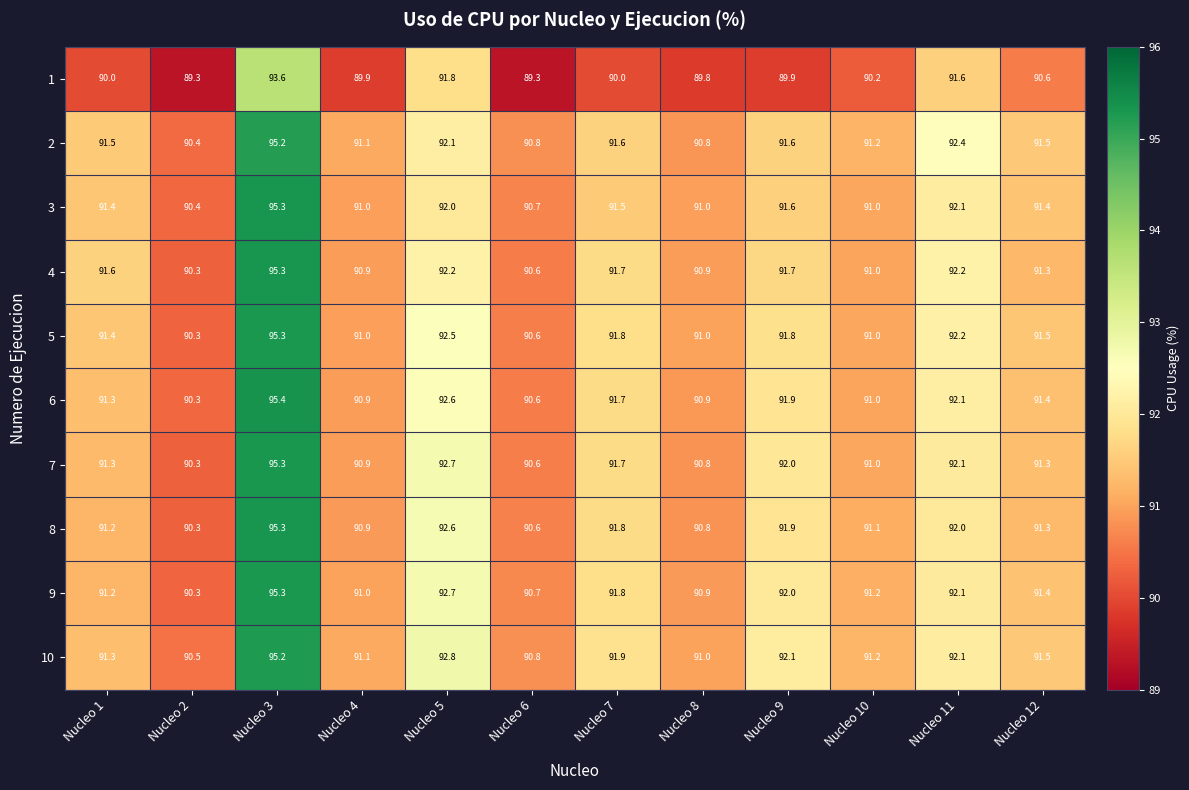

Read the 10 value at Nucleo 3.

95.2